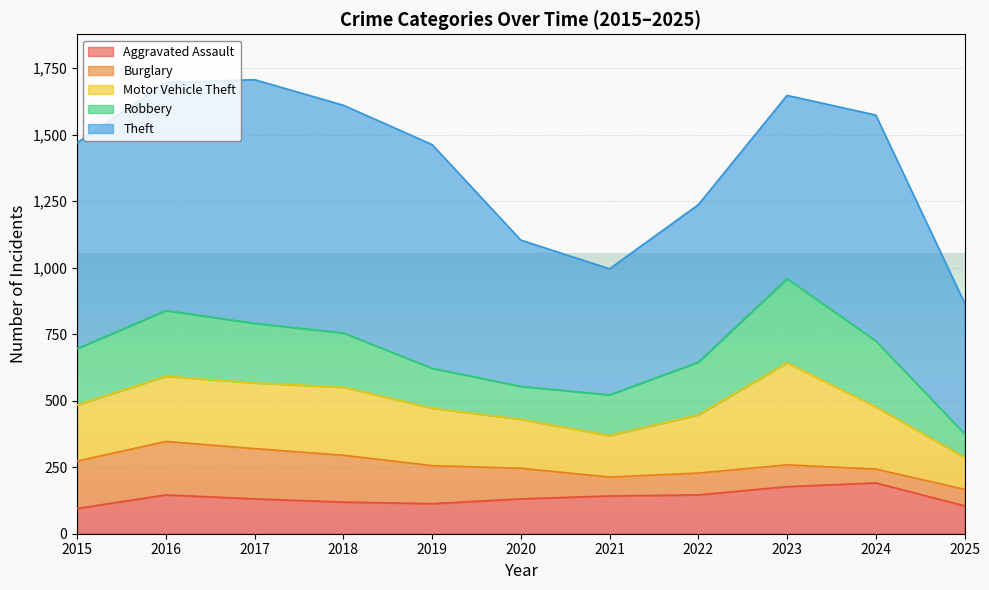

Which has a higher value, 2022 or 2023?

2023